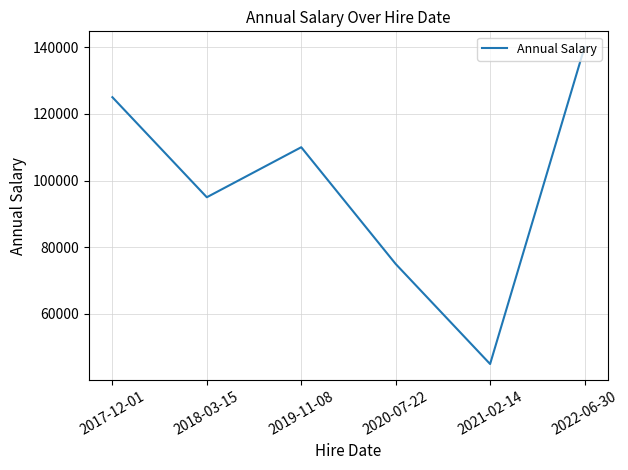

What is the change in value from 2020-07-22 to 2021-02-14?

-30000